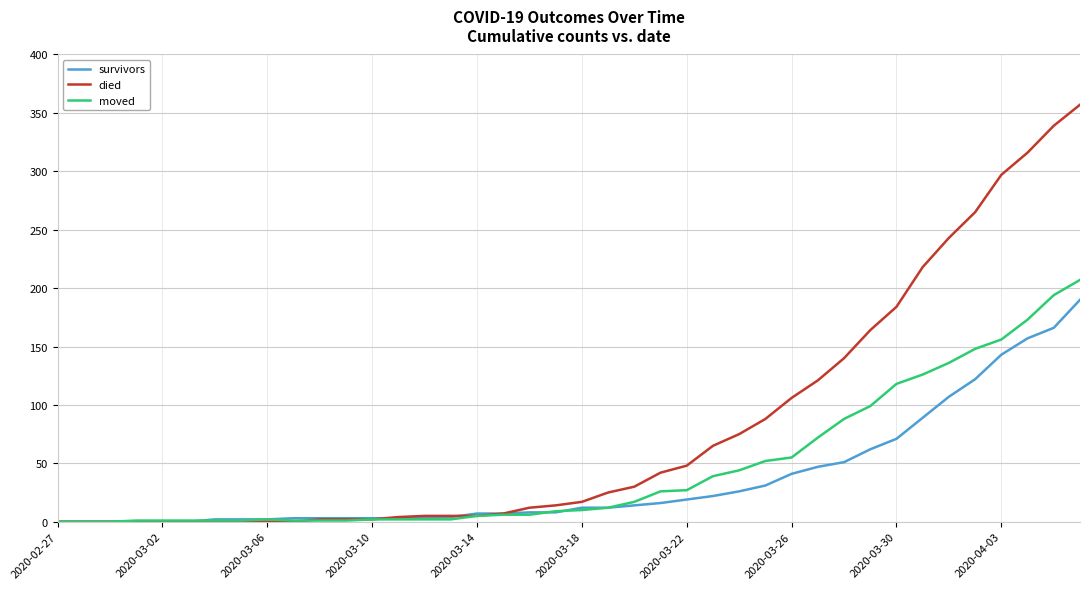

Rank the series by their maximum value, from lowest to highest.

survivors, moved, died